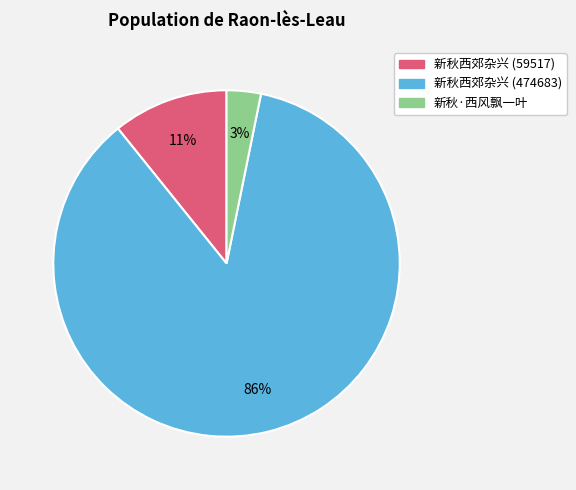

True or false: 新秋西郊杂兴 (59517) accounts for 11% of the total.

True